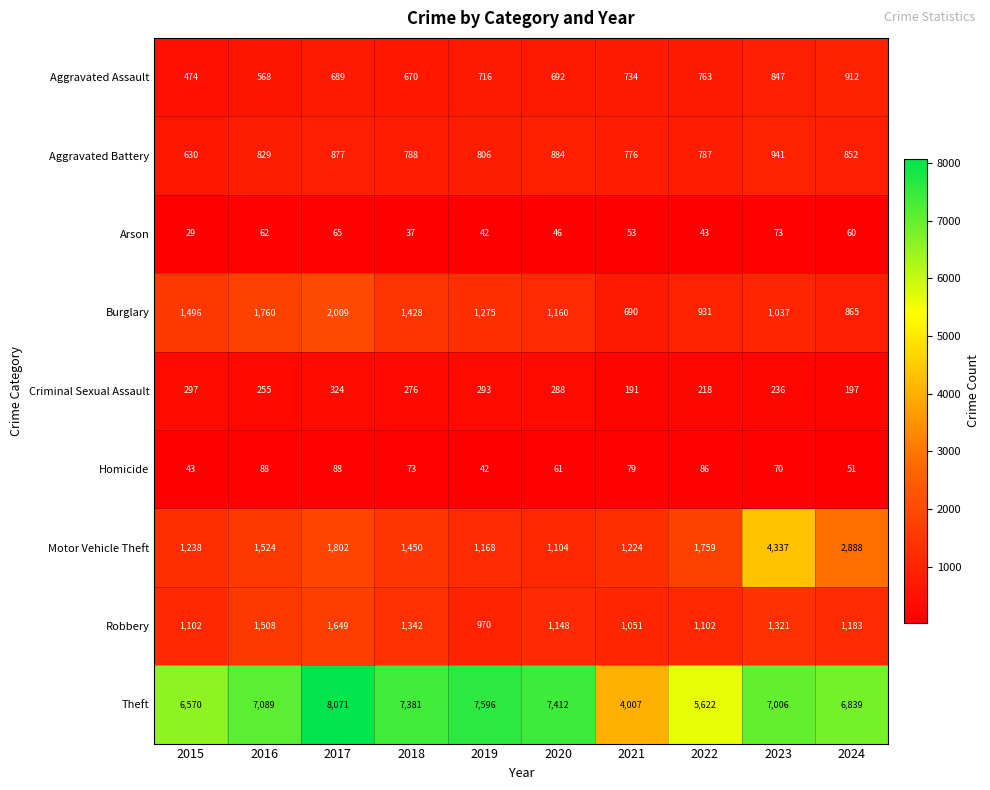

At which category does the chart reach its minimum across all series?

2015